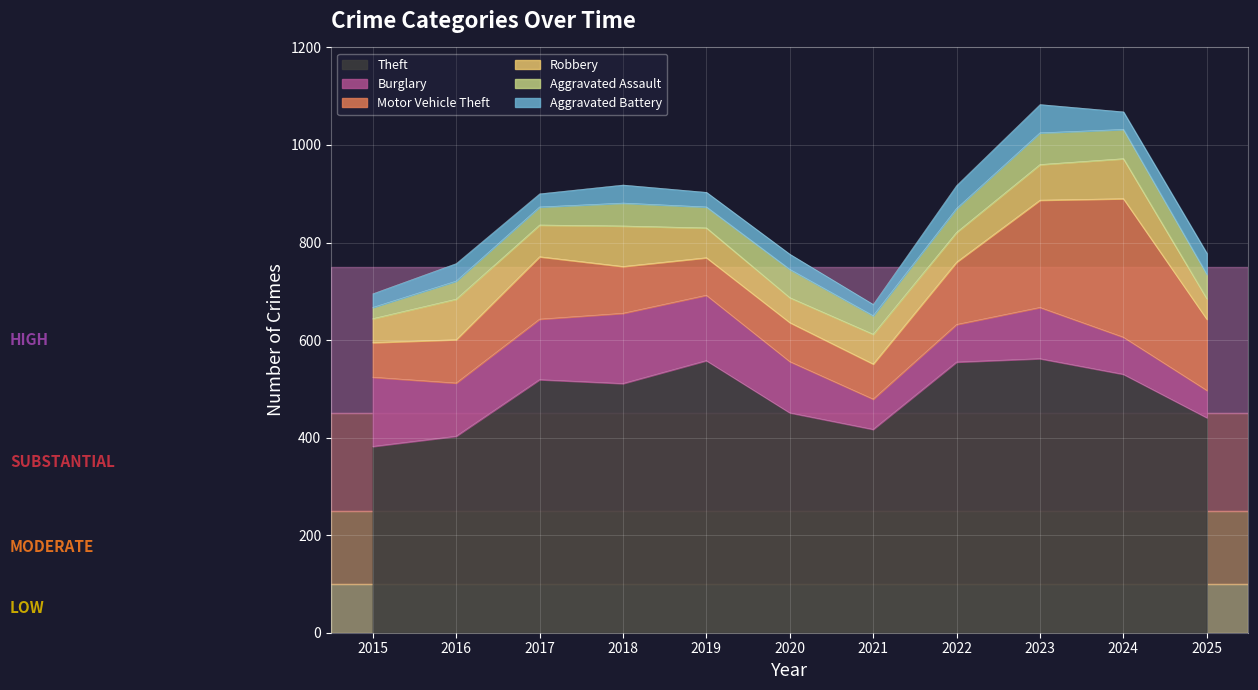

Is it true that Aggravated Battery equals 19 at 2018?

False